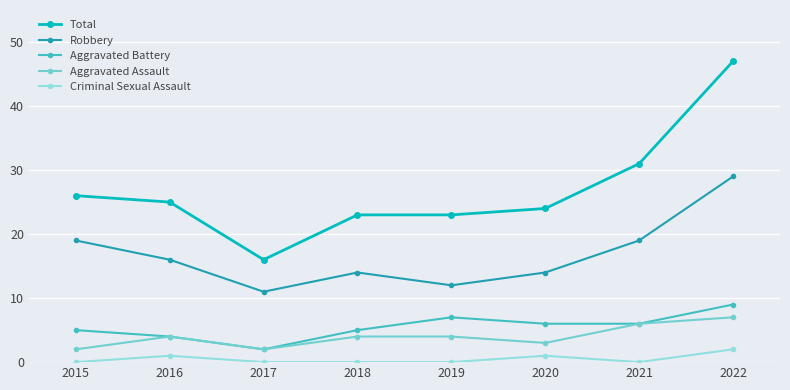

Count the number of data series in this chart.

5